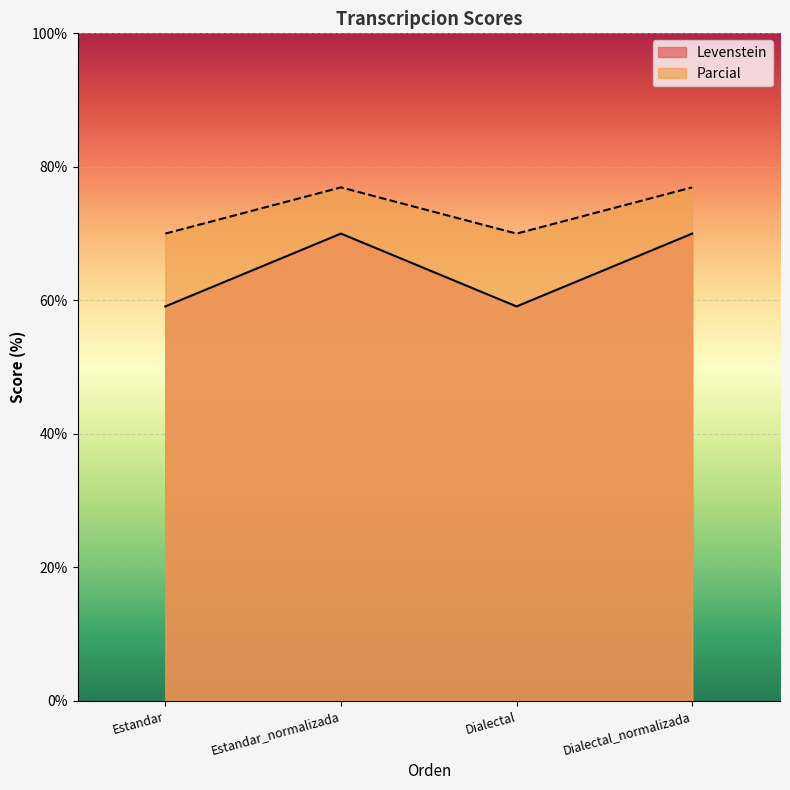

At how many categories does at least one series exceed 69?

4